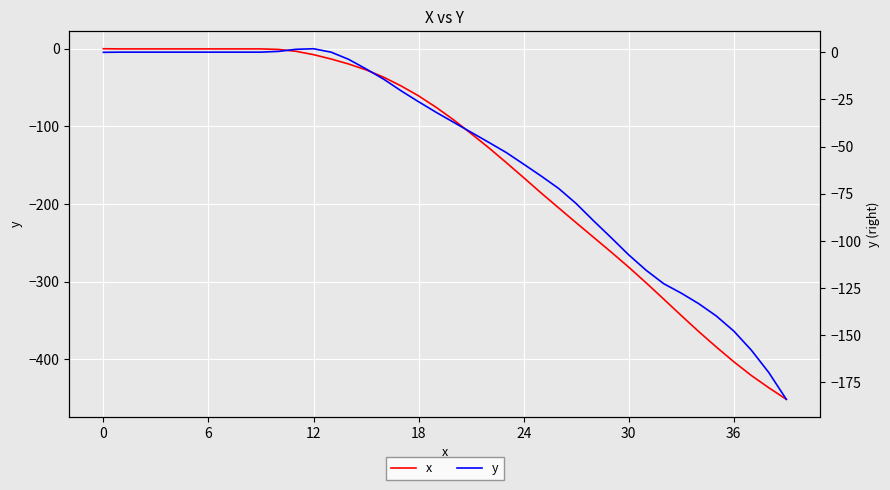

Count the number of categories in the chart.

40